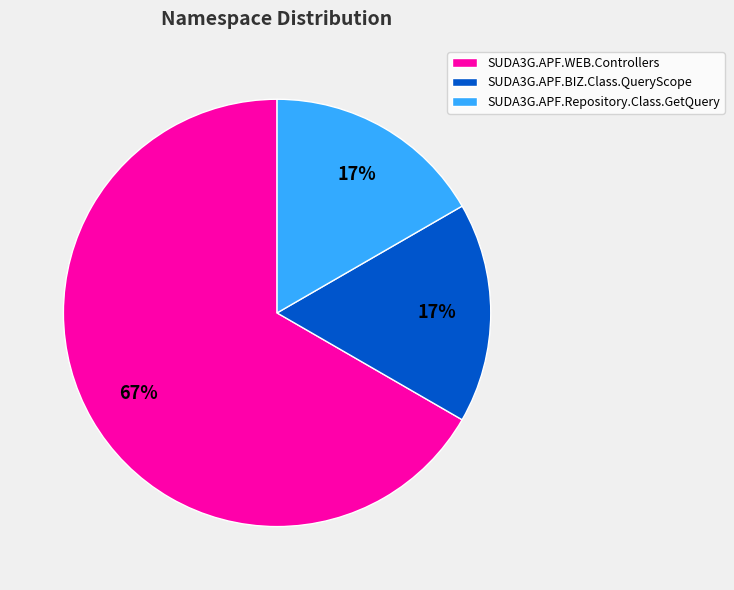

Is it true that SUDA3G.APF.Repository.Class.GetQuery is 2% of the pie?

False